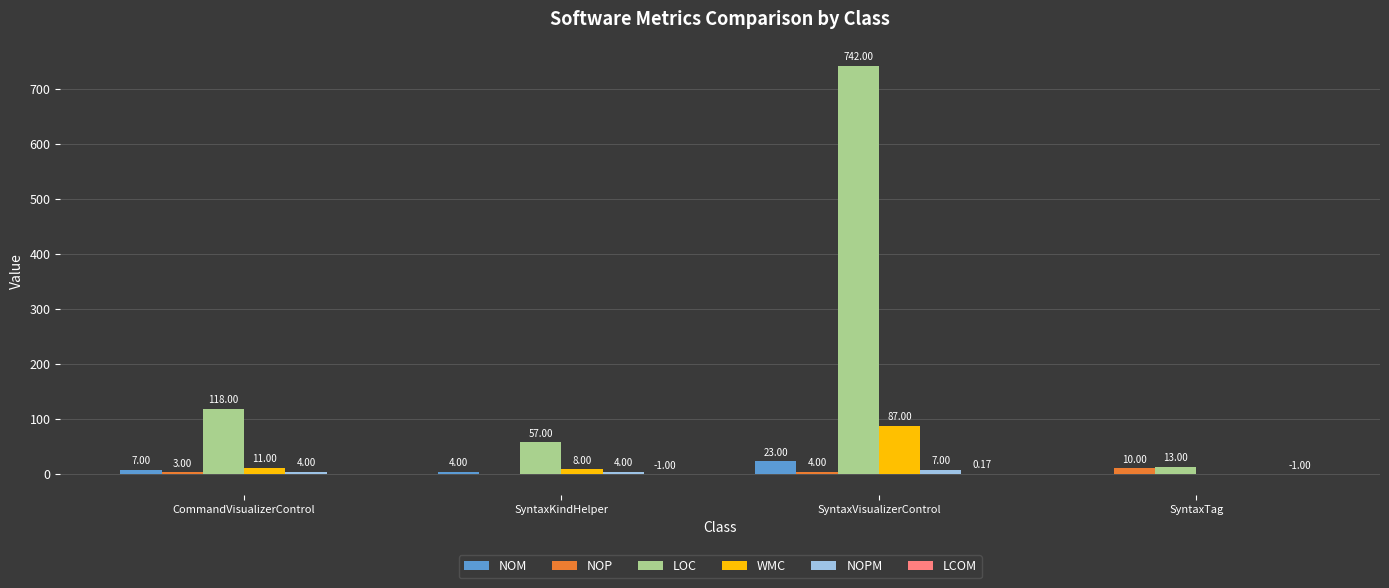

What is the total value across all series at SyntaxKindHelper?

72.0